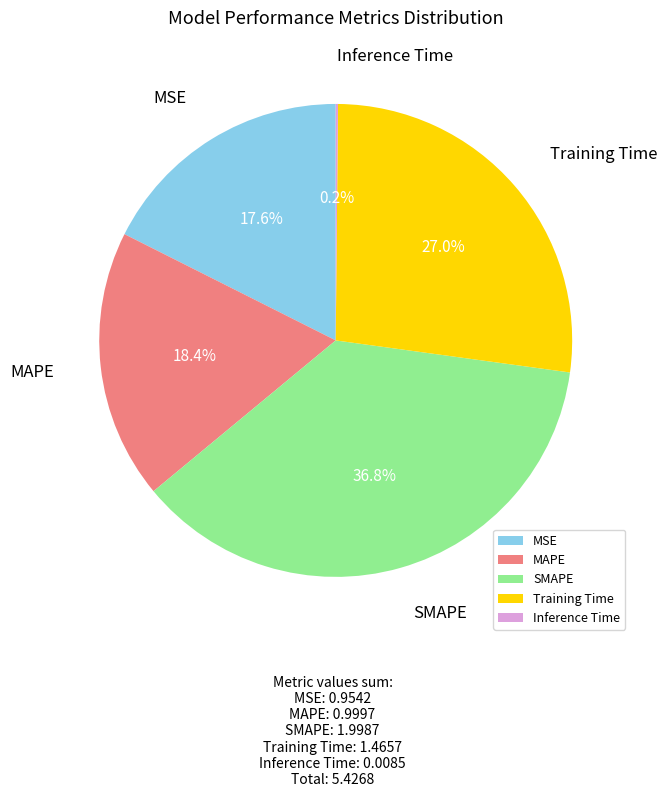

What is the largest slice in the pie chart?

SMAPE